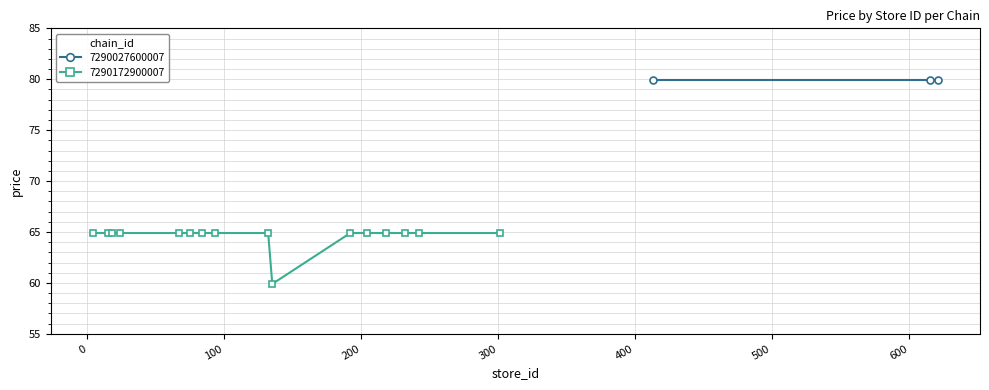

What is the value of the 7290172900007 point at the 3rd from the left?

64.9